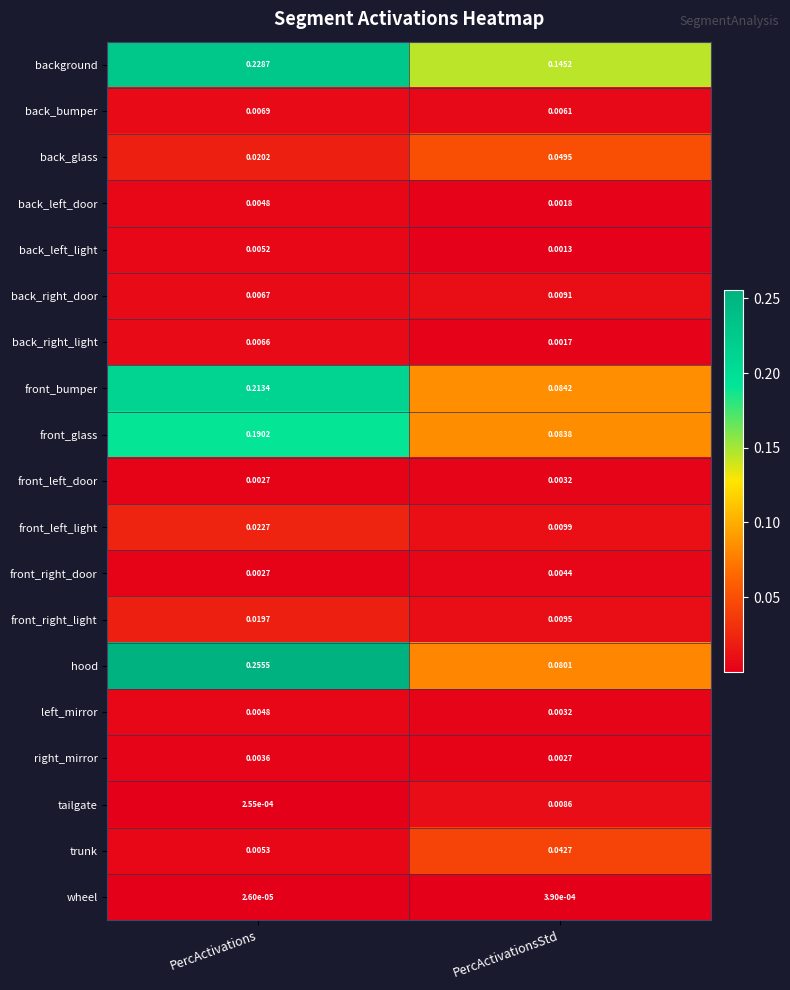

At which label is background closest to 0?

PercActivationsStd